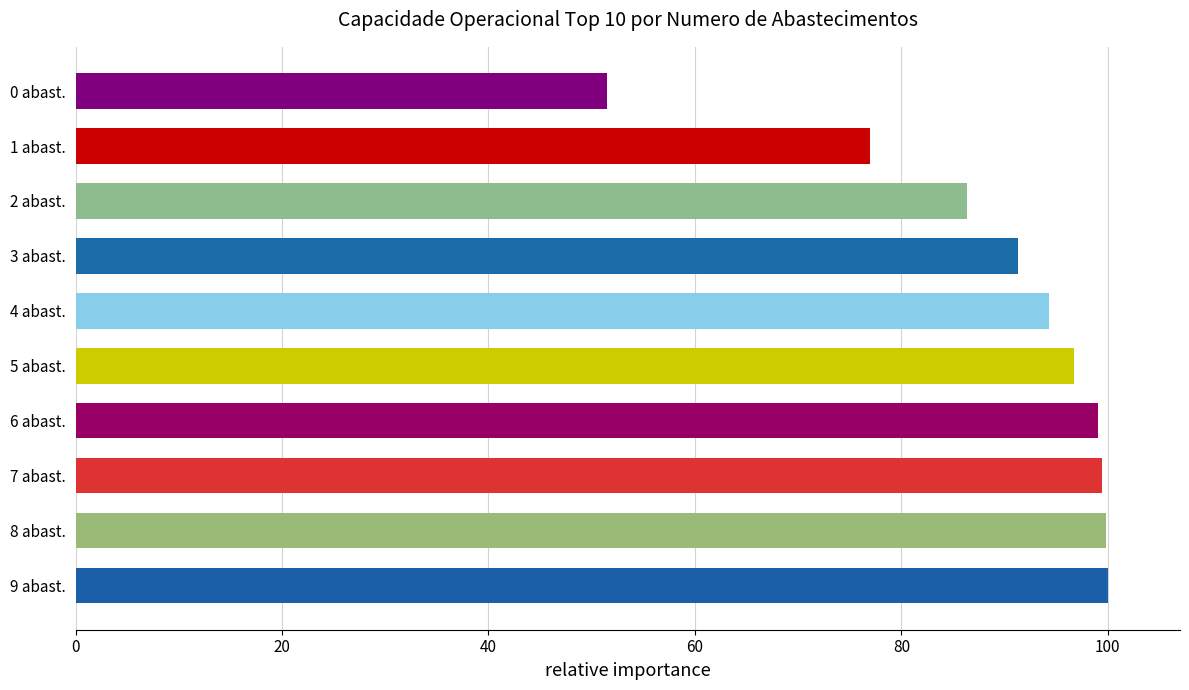

What is the difference between the values at 0 abast. and 6 abast.?

47.5